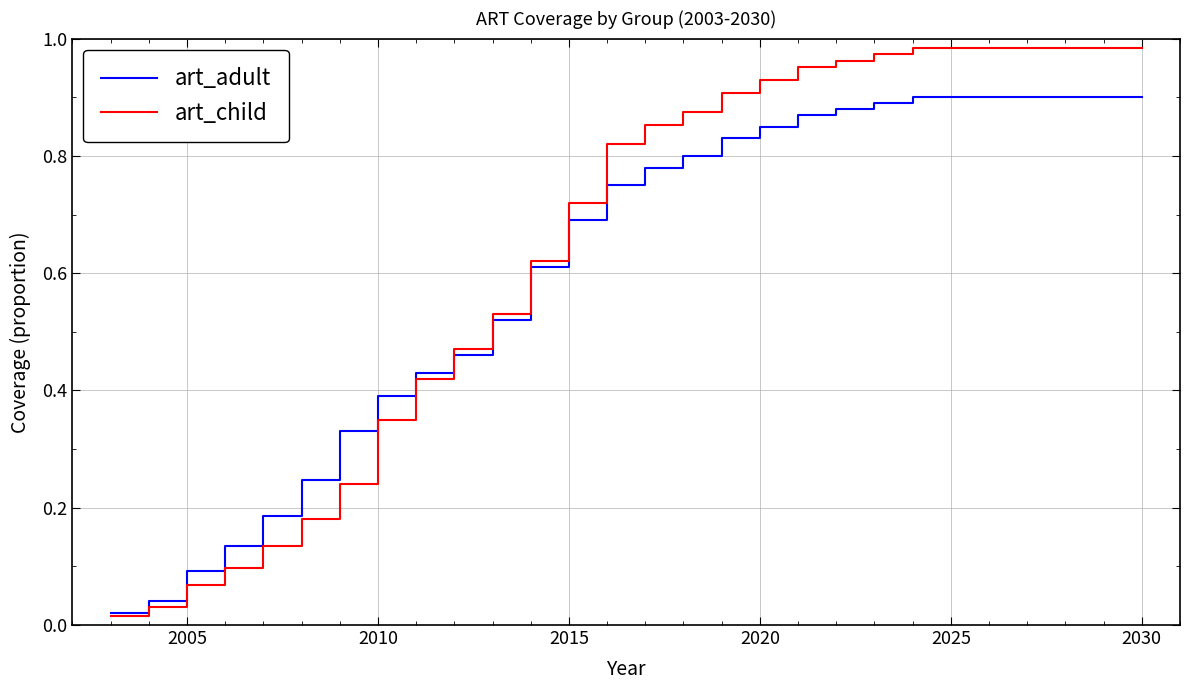

List the series in order of their peak value, highest first.

art_child, art_adult